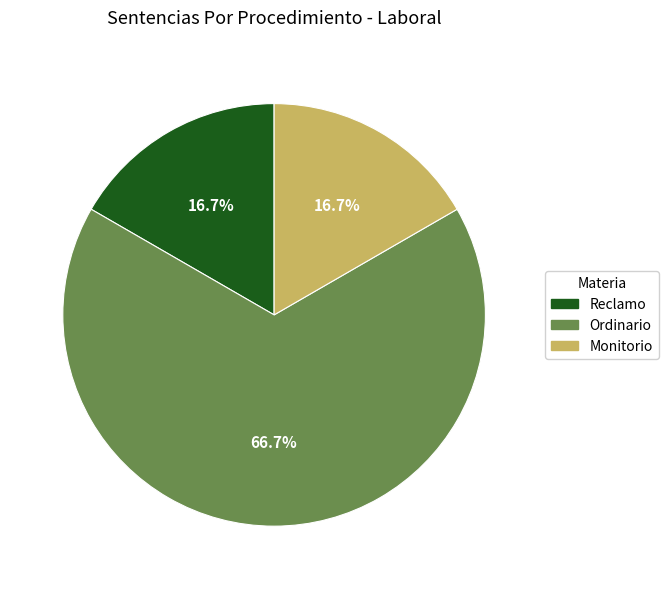

To the nearest percent, what is the average slice percentage?

33%